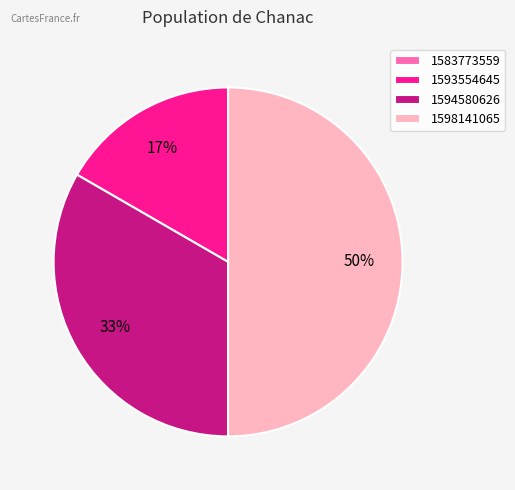

Is 1594580626 the majority of the pie?

No